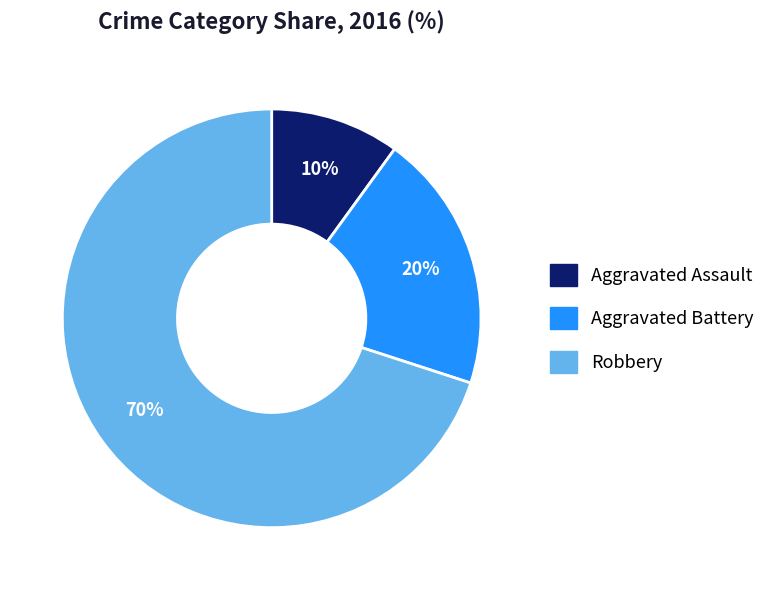

Do Aggravated Assault and Aggravated Battery together represent more than half of the pie?

No